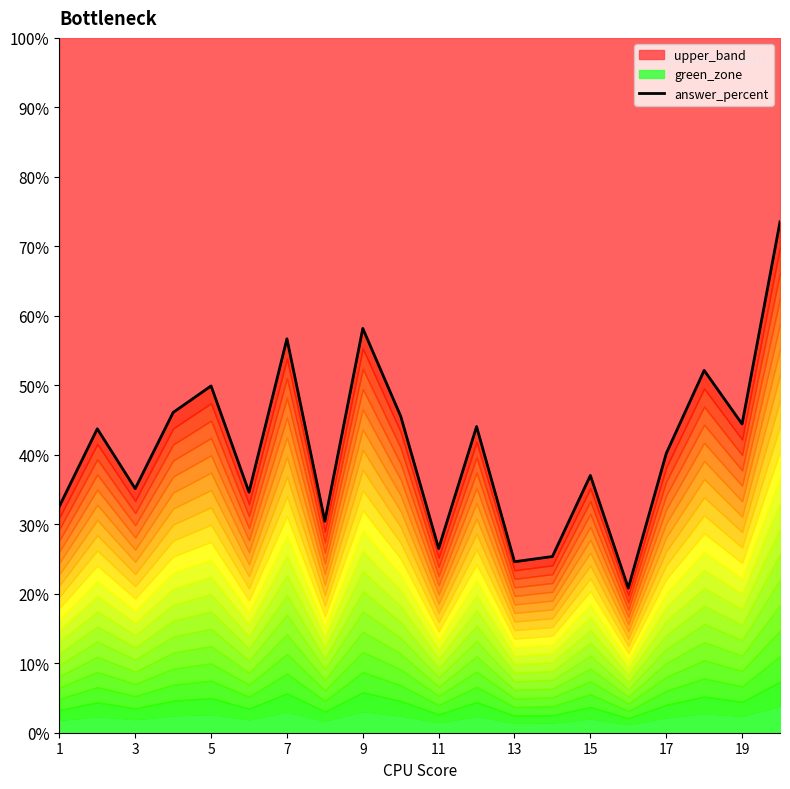

True or false: the data has more than 0 interior local peaks.

True